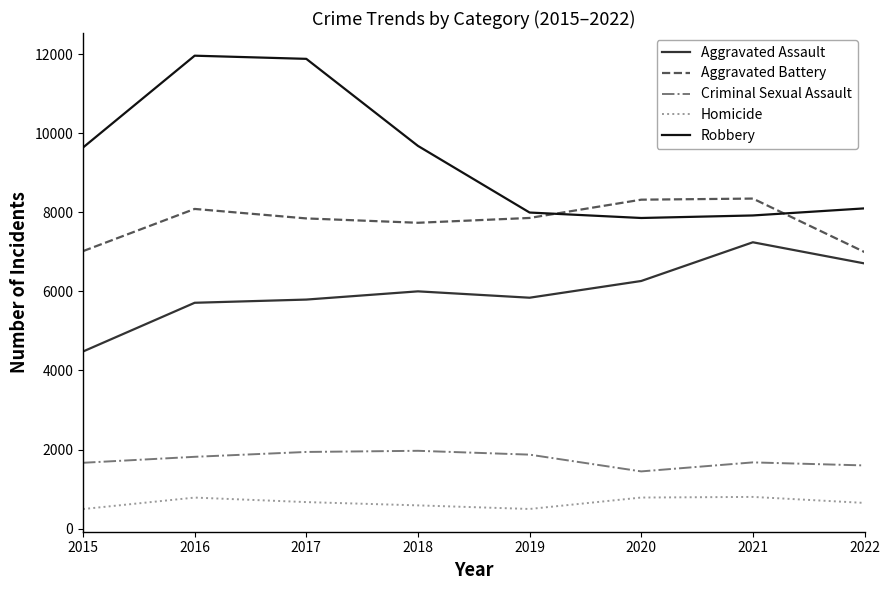

Which series has the widest spread of values?

Robbery